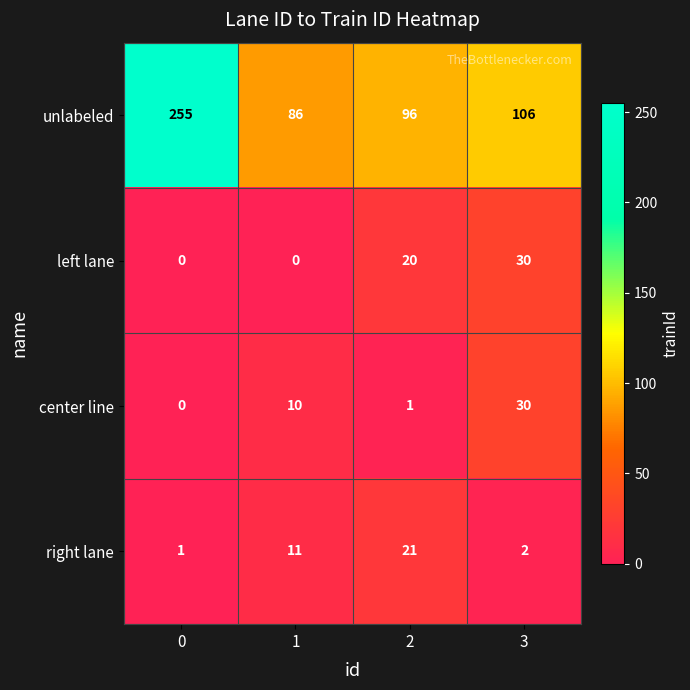

Reading right to left, extract all data points from this chart.

unlabeled: 106	96	86	255
left lane: 30	20	0	0
center line: 30	1	10	0
right lane: 2	21	11	1